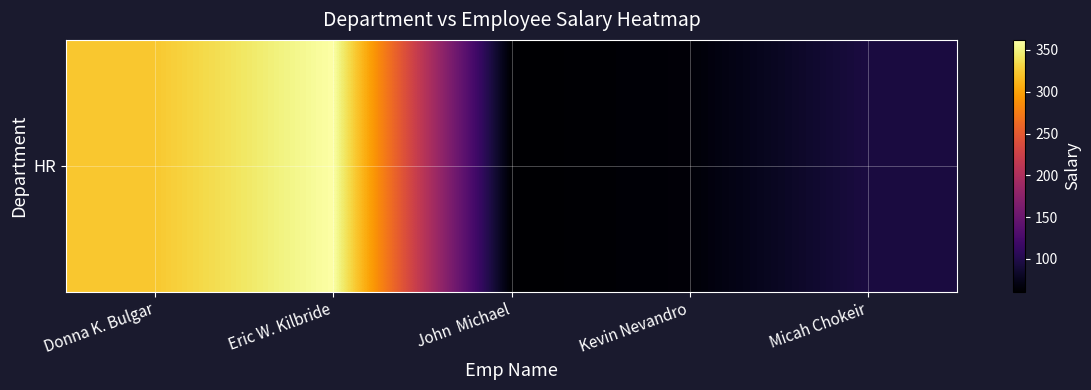

Reading right to left, what are all the values shown in this chart?

Micah Chokeir=95	Kevin Nevandro=65	John  Michael=61	Eric W. Kilbride=362	Donna K. Bulgar=323